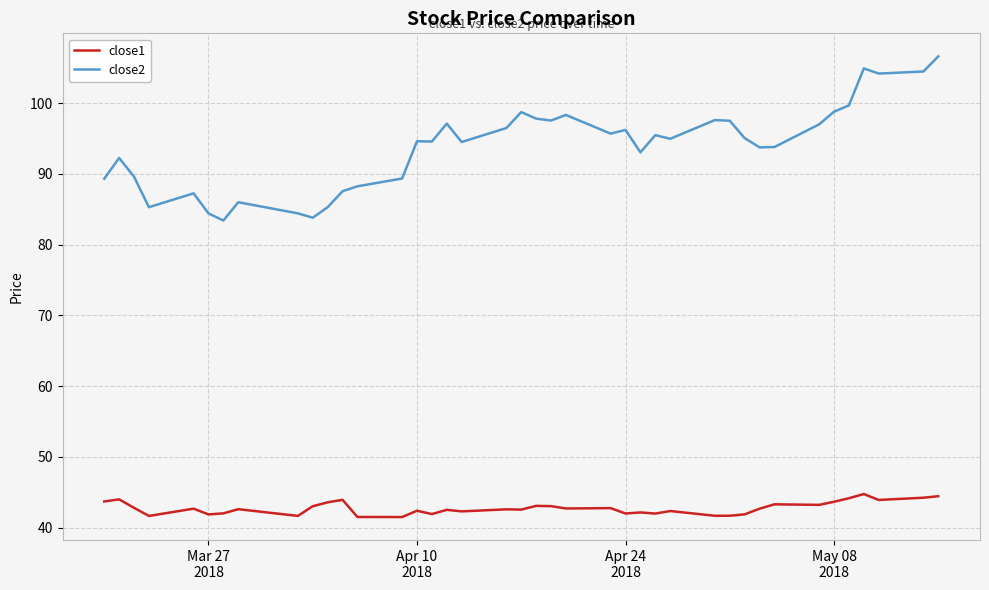

True or false: close2 and close1 cross at least once.

False